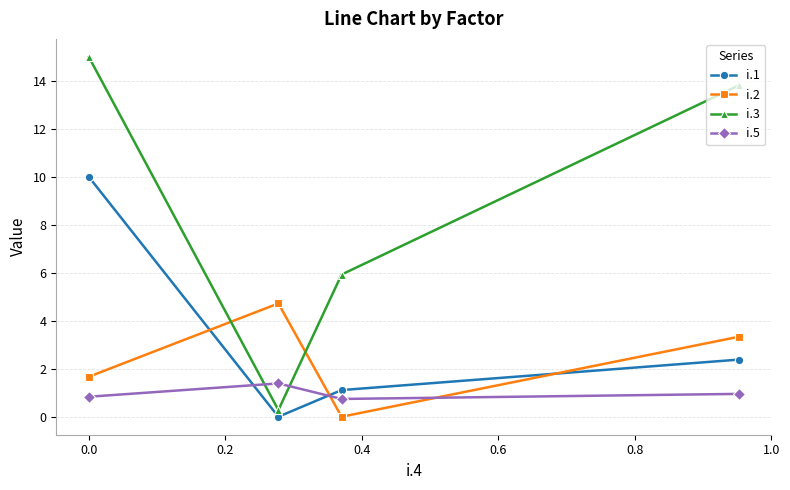

What is the average value of the i.2 series?

2.4